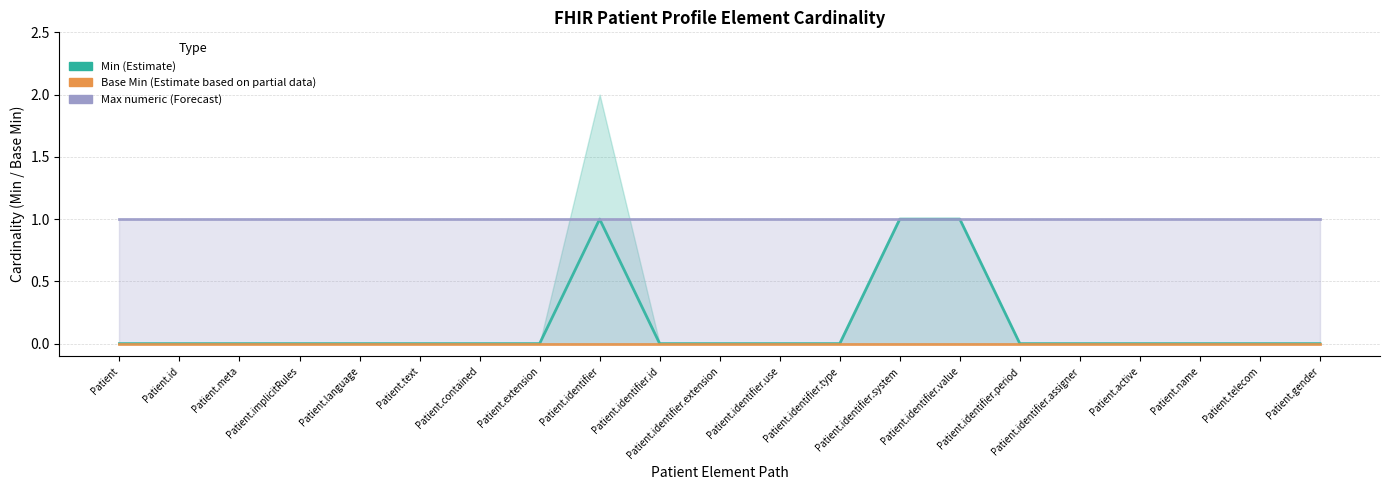

The value of Max numeric (Forecast) at Patient.identifier.assigner is 1. True or false?

True